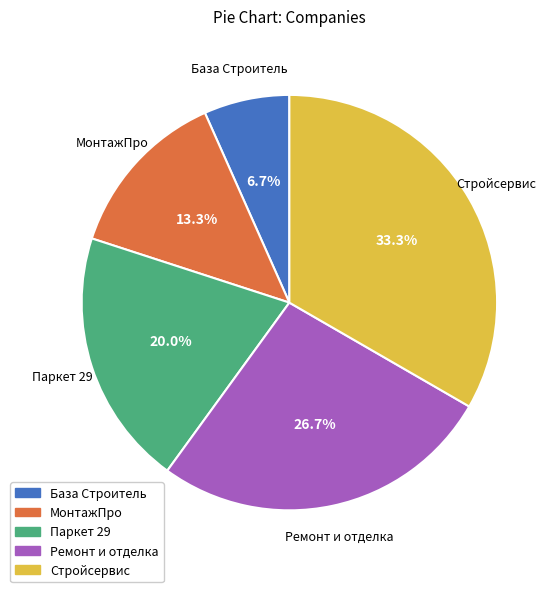

What portion of the pie excludes База Строитель?

93.3%